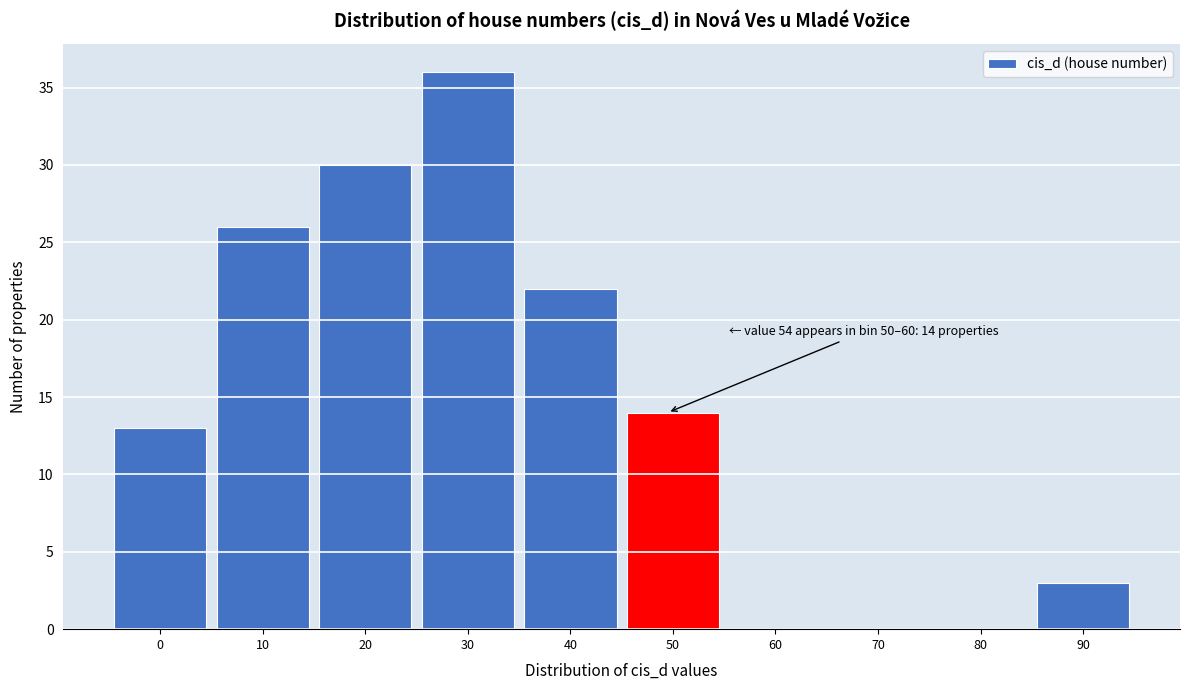

Reading right to left, what are all the values shown in this chart?

90=3	80=0	70=0	60=0	50=14	40=22	30=36	20=30	10=26	0=13